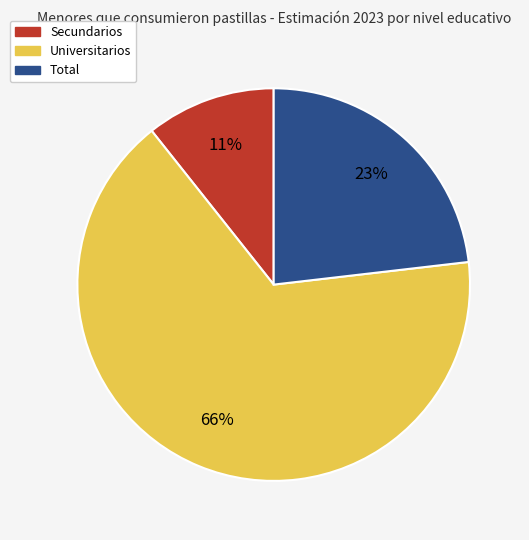

Count the number of slices in the pie.

3